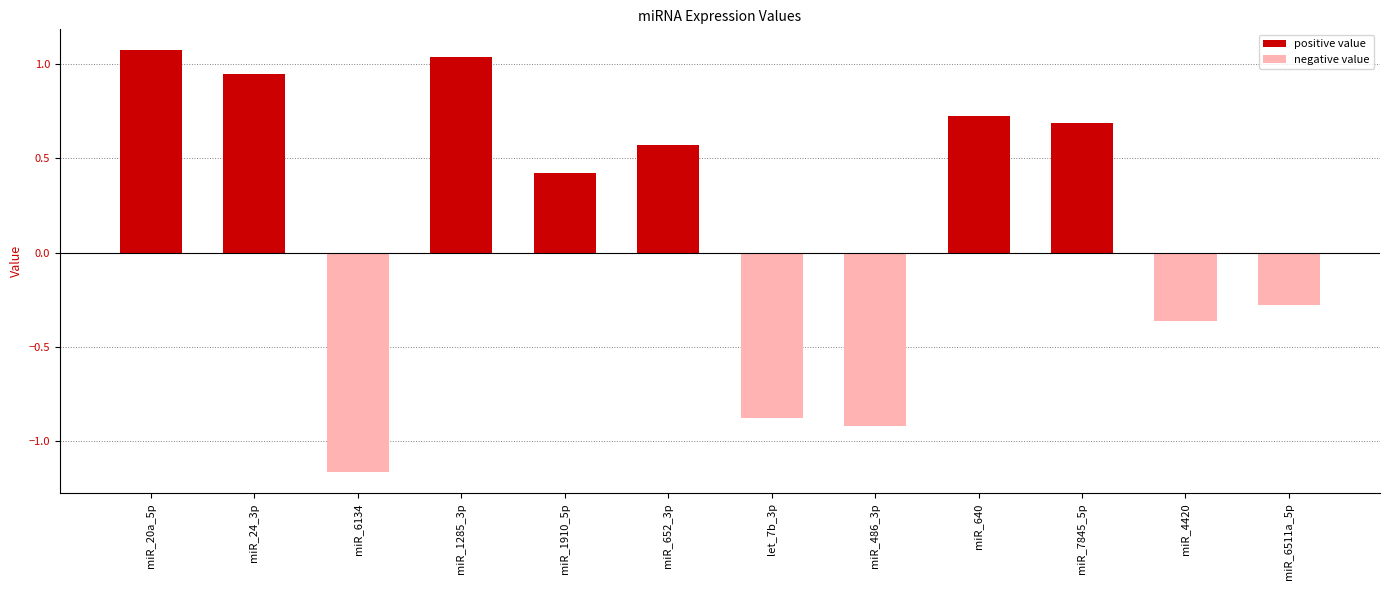

Does the chart contain any negative values?

Yes